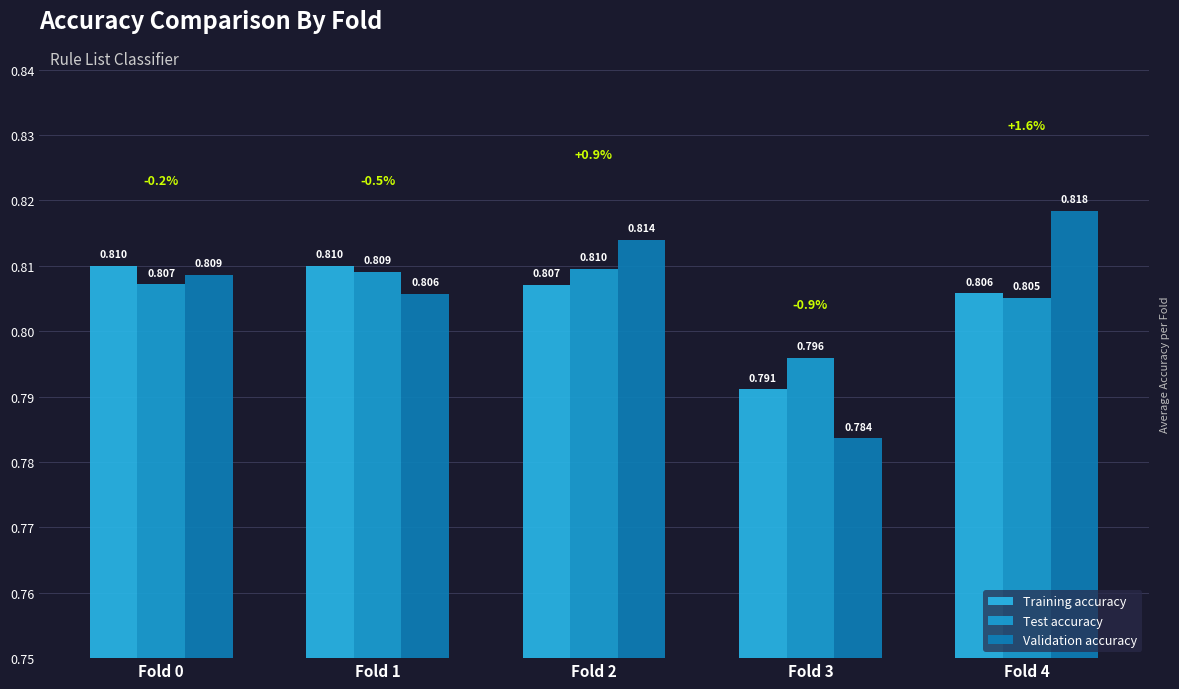

At which label does Test accuracy reach its peak?

Fold 2